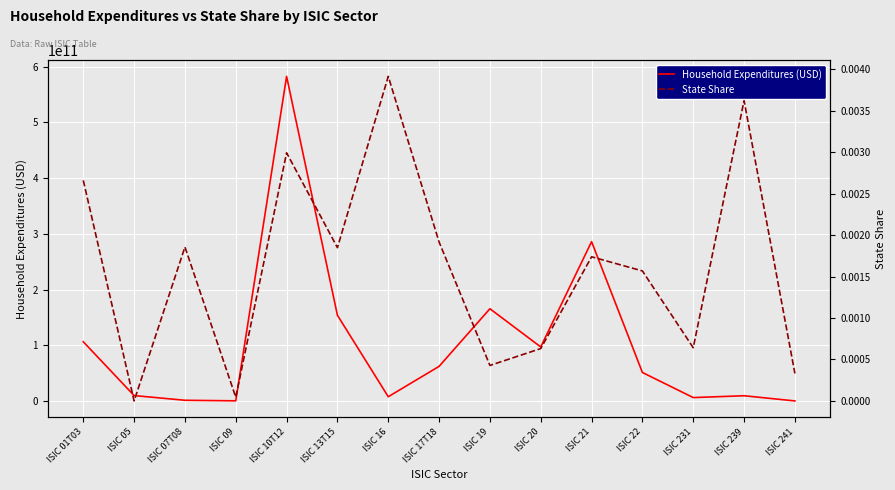

At how many categories does at least one series exceed 415009328539?

1